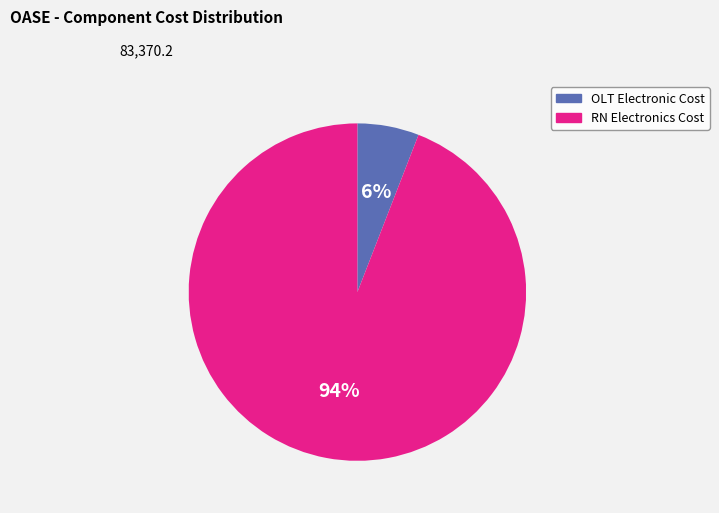

Is there any slice that represents more than half of the pie?

Yes